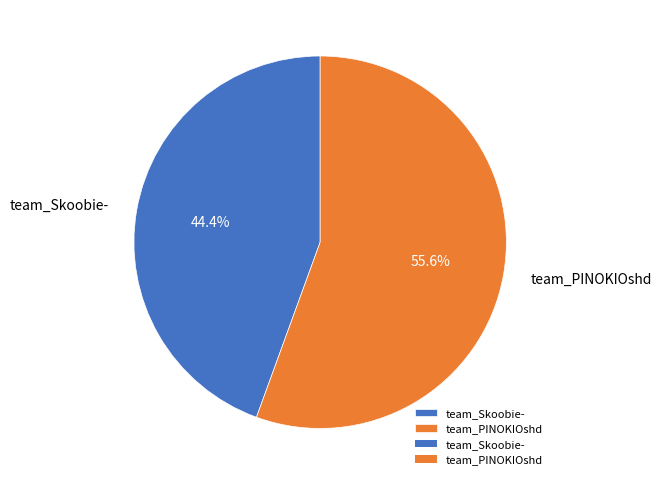

Between team_Skoobie- and team_PINOKIOshd, which is larger?

team_PINOKIOshd